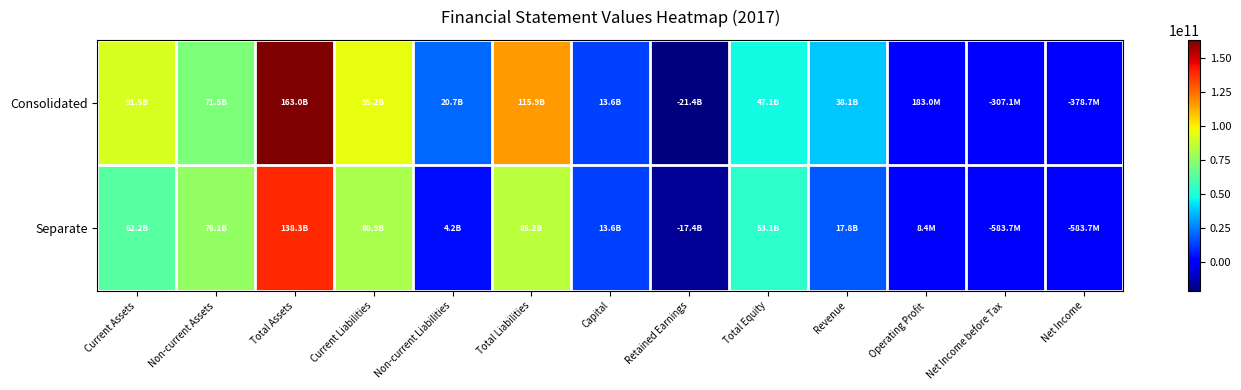

What is the total value across all series at Net Income before Tax?

-890783389